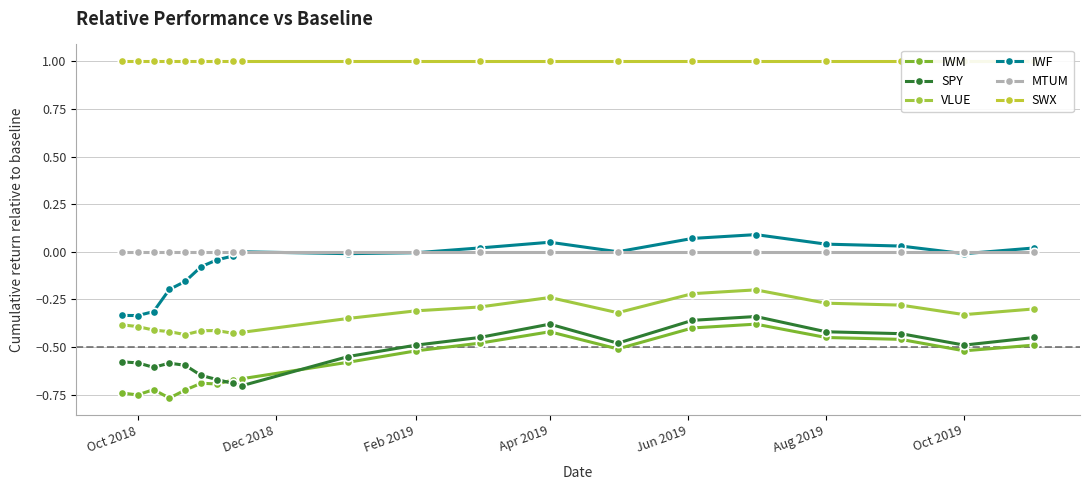

True or false: SPY and MTUM intersect in this chart.

False